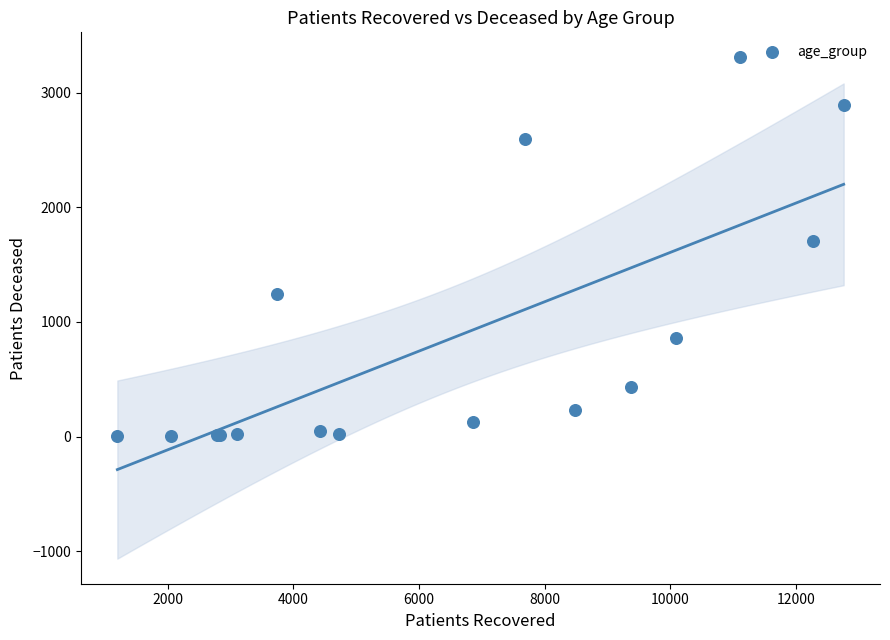

What Y value in the scatter plot is closest to 1655?

1710